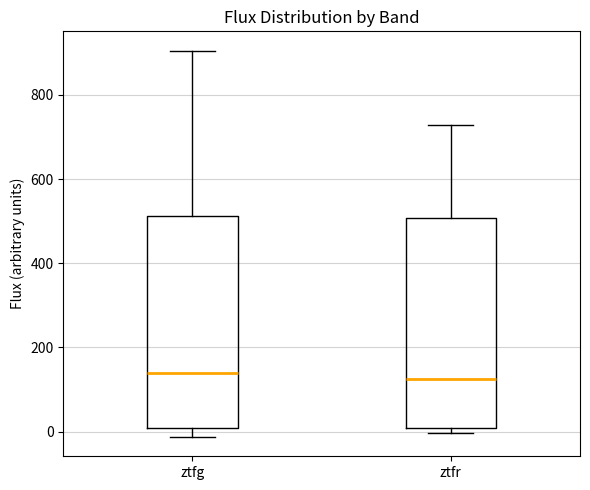

Where does the lower whisker of the box for ztfg end on the y-axis? The values are not printed on the chart, so give them approximately, as read against the axis.

-20